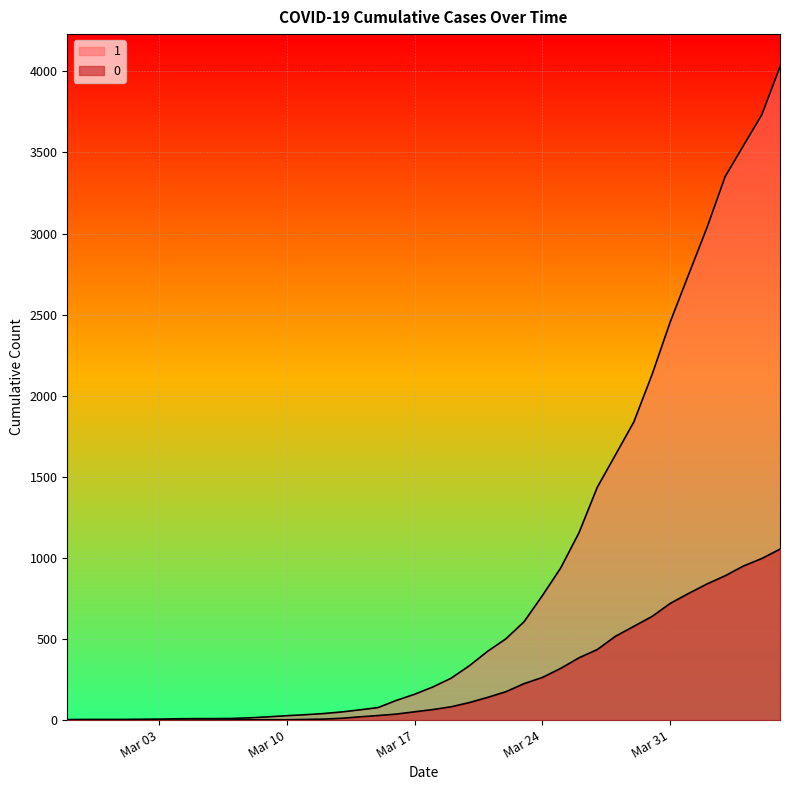

How many lines are shown in the chart?

2